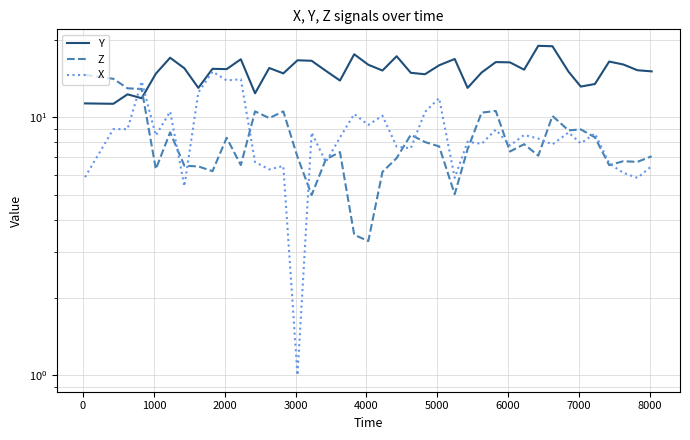

What is the average value of the Y series?

15.2